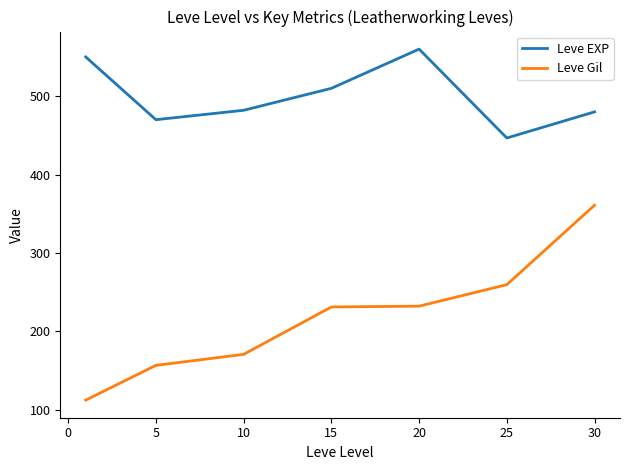

Which series has the widest spread of values?

Leve Gil